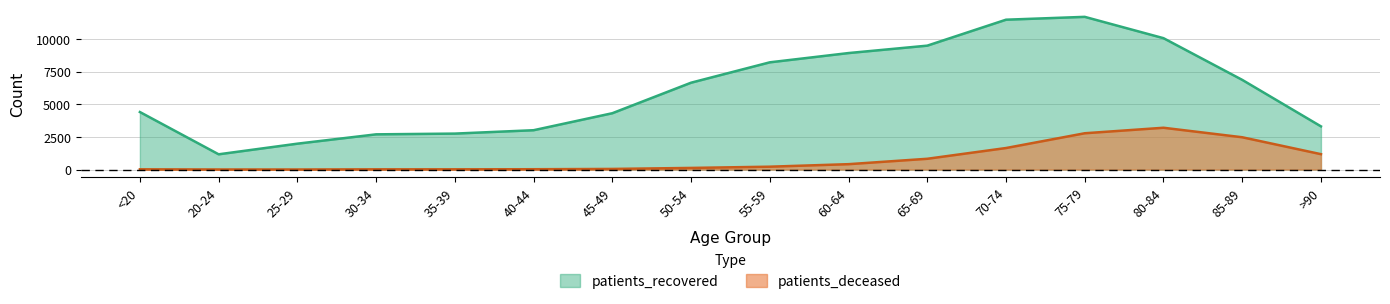

At which label does patients_deceased first exceed 218?

60-64